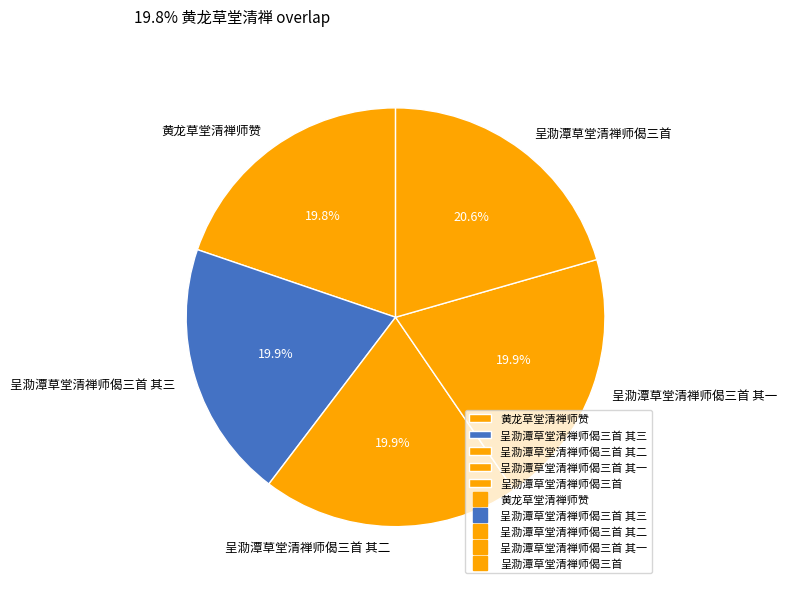

Is 呈泐潭草堂清禅师偈三首 其一 the majority of the pie?

No